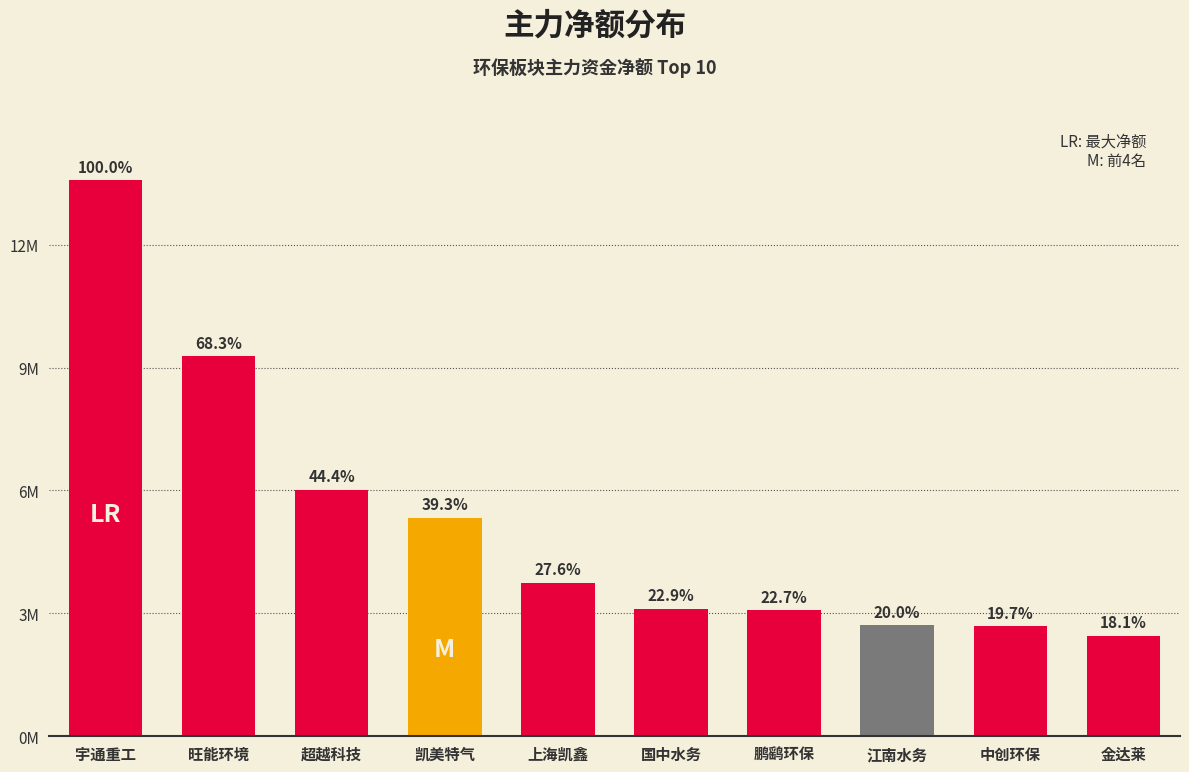

How many bars are there in total?

10